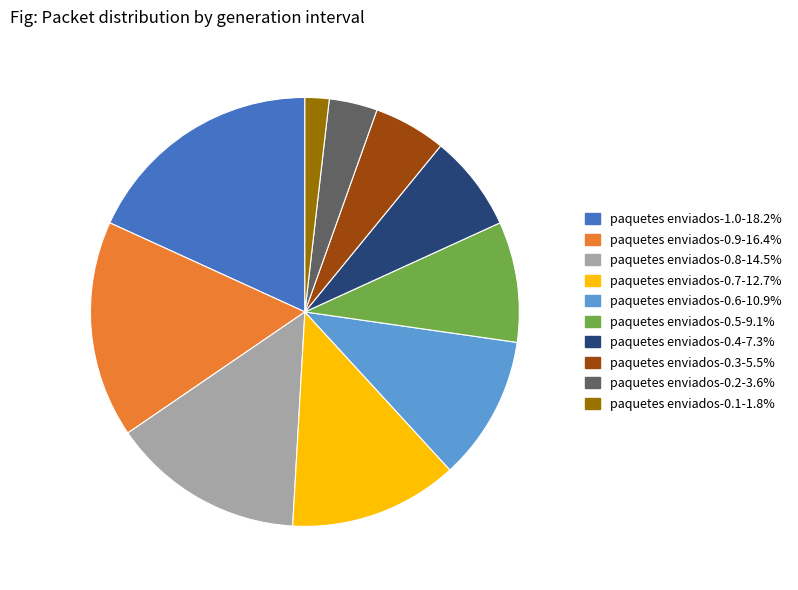

Is there any slice that represents more than half of the pie?

No